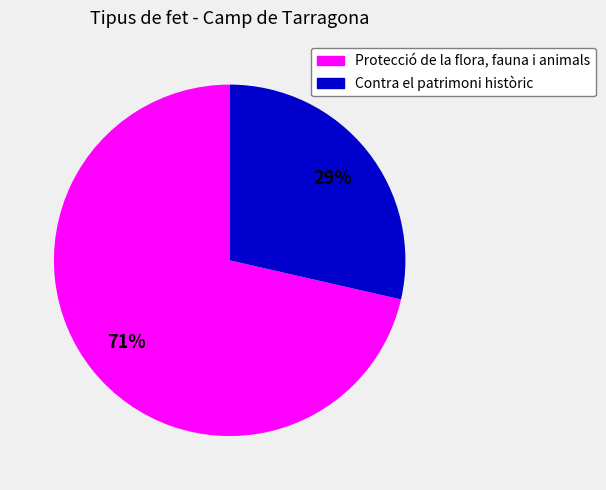

To the nearest percent, what is the average slice percentage?

50%